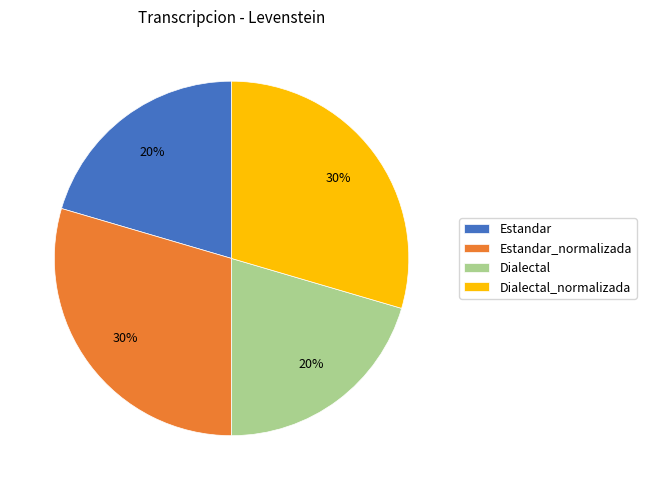

The Estandar_normalizada slice represents 18% of the pie. True or false?

False